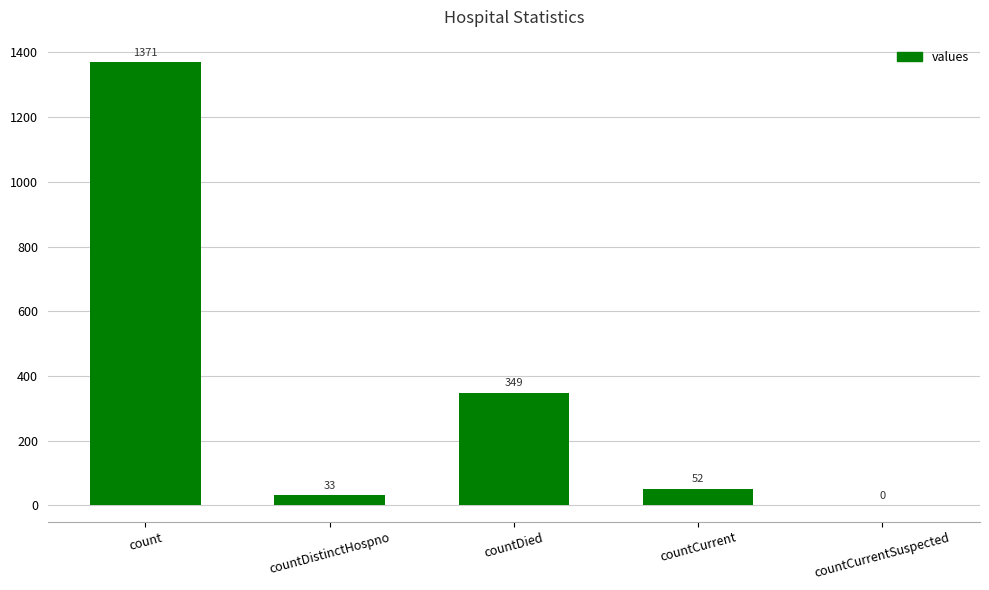

What is the difference between the values at count and countCurrent?

1319